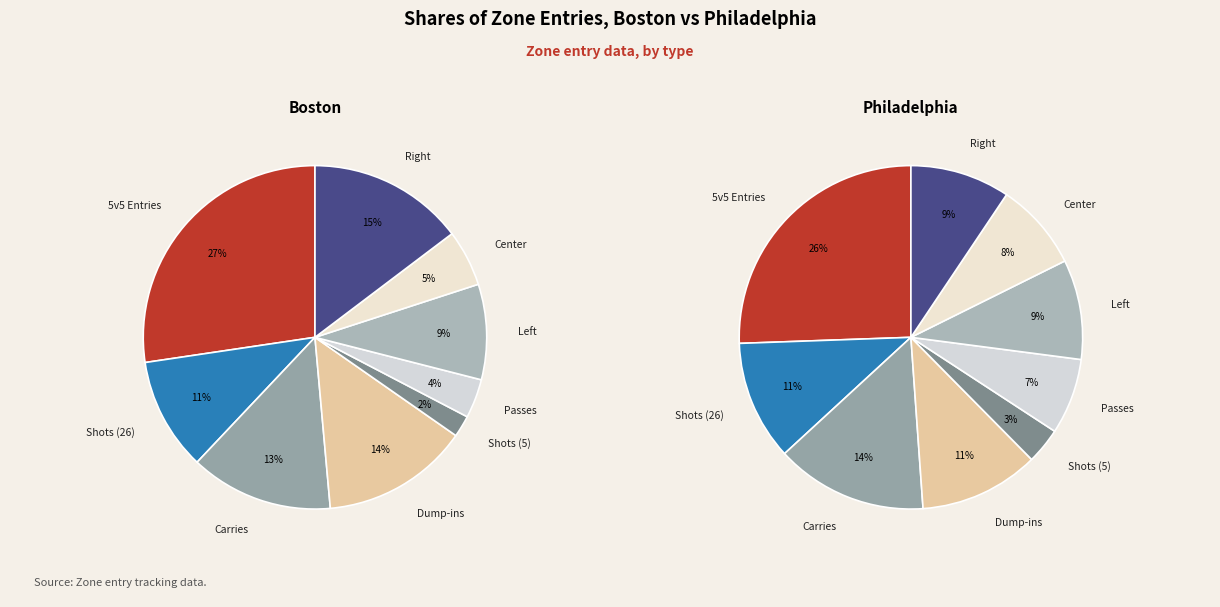

Rank the series at 2 from highest to lowest value.

philadelphia_values, boston_values